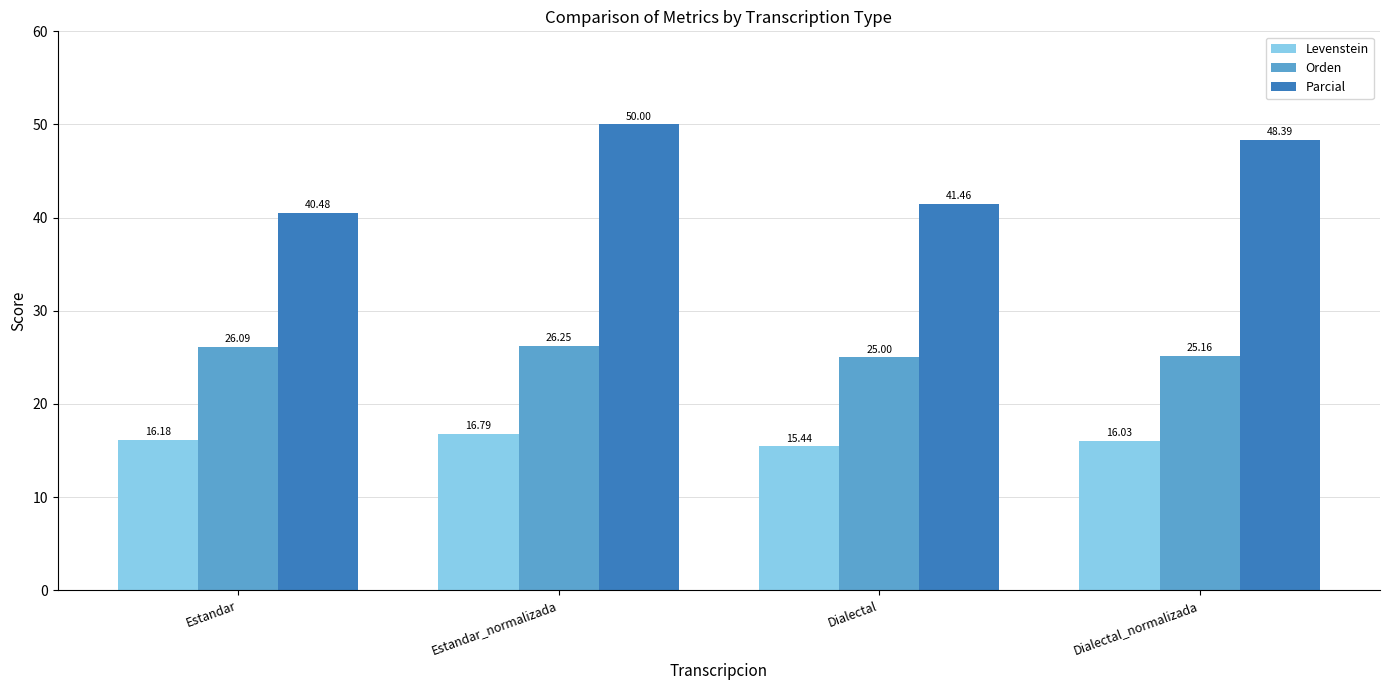

Rank the series by their average value, from highest to lowest.

Parcial, Orden, Levenstein